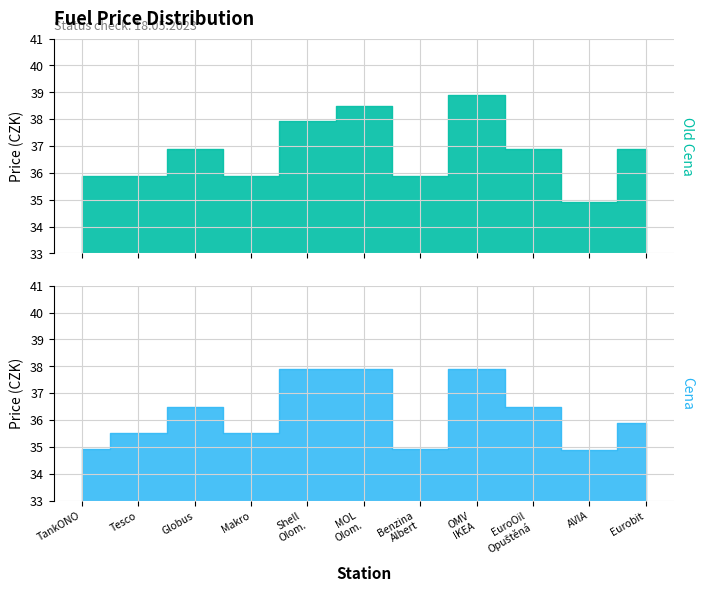

How many data points does each series have?

11